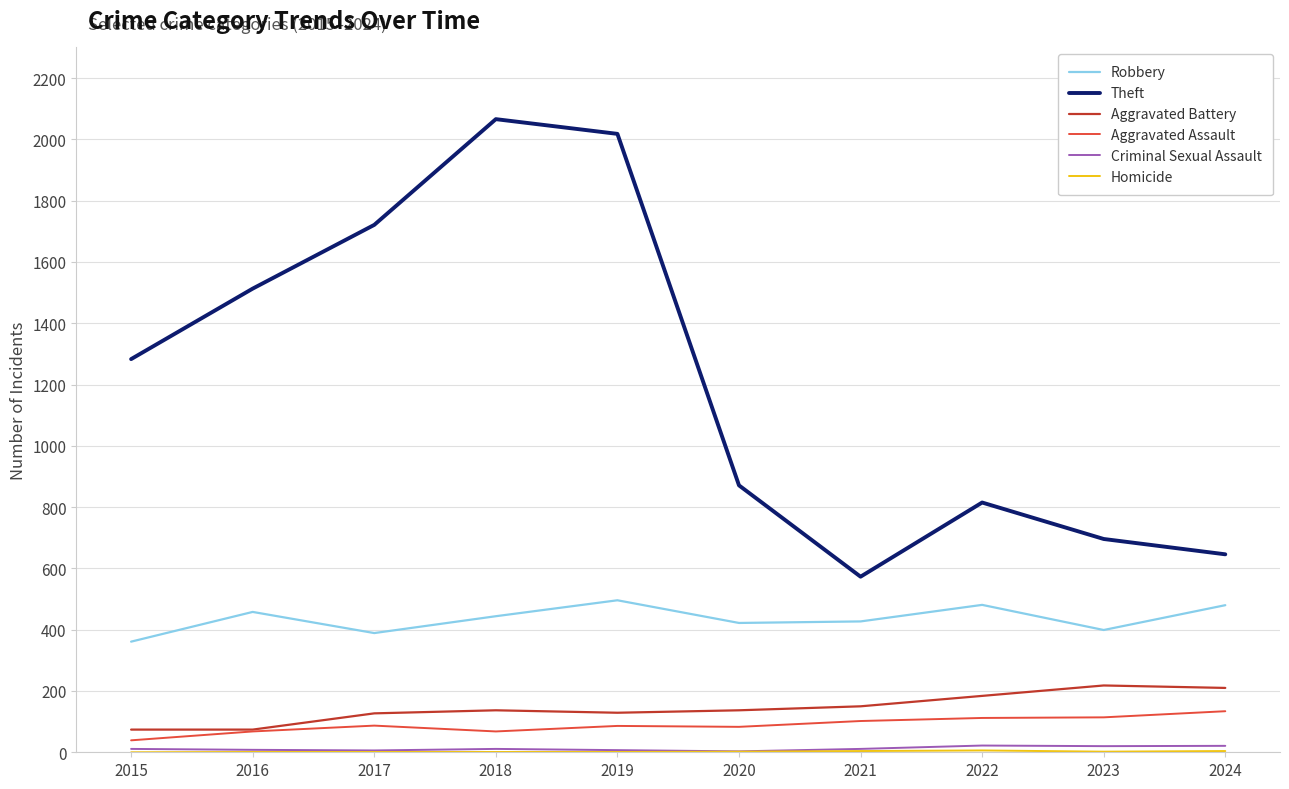

What is the maximum value shown in the chart?

2066